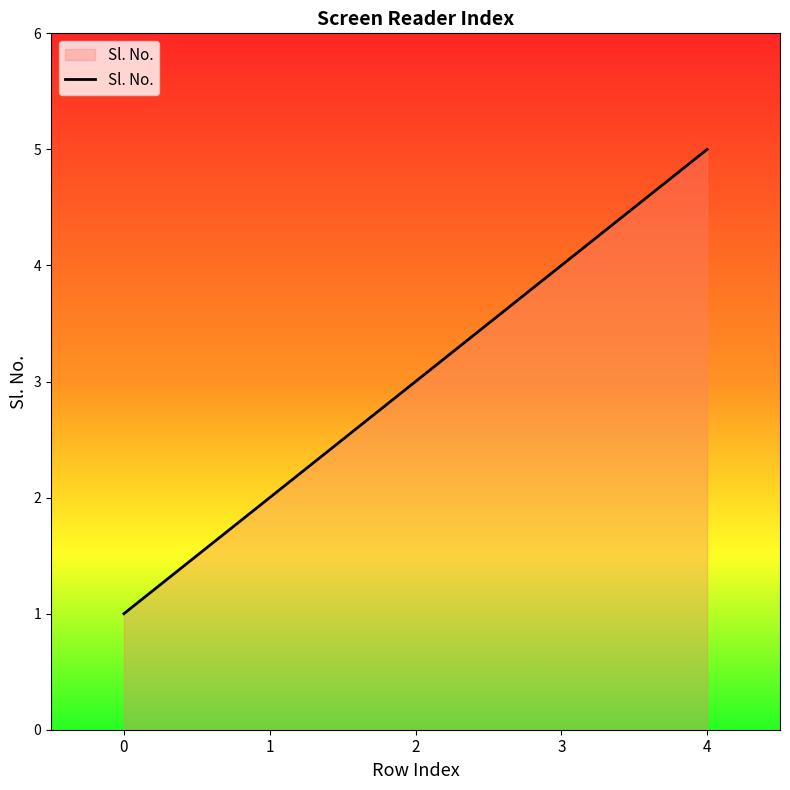

The value at 4 is 1. True or false?

False